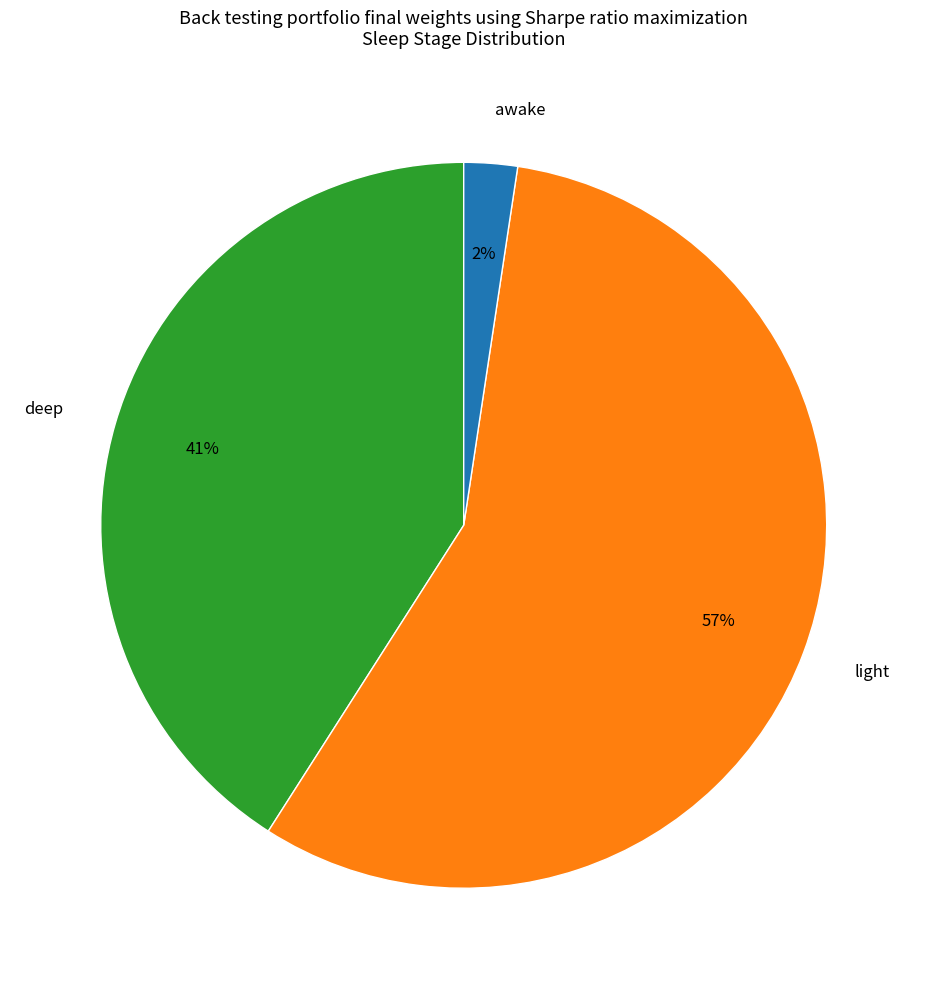

What is the largest slice in the pie chart?

light